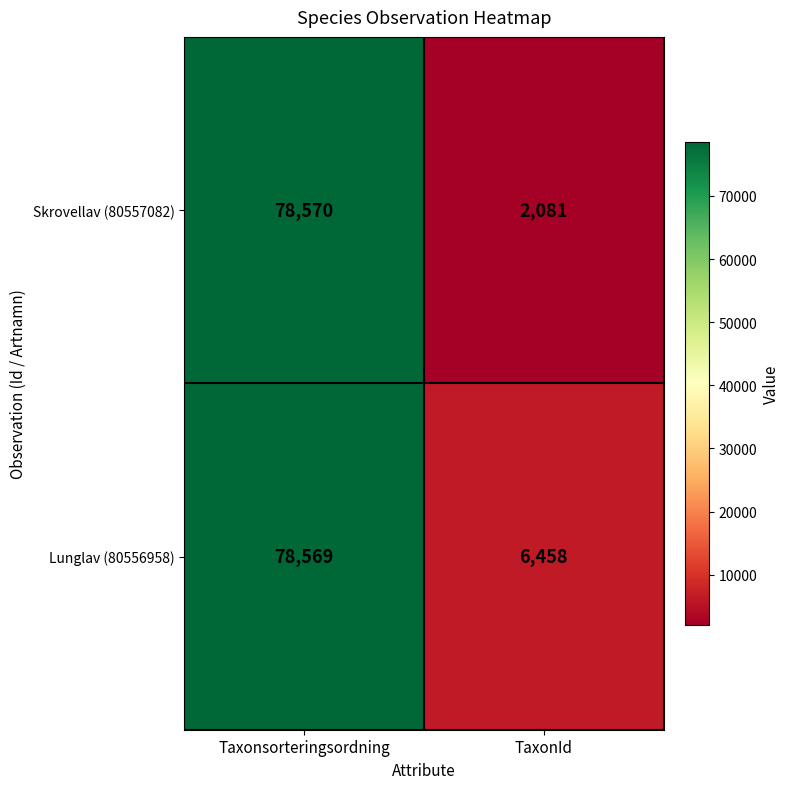

What is the spread (max minus min) of values at Taxonsorteringsordning?

1